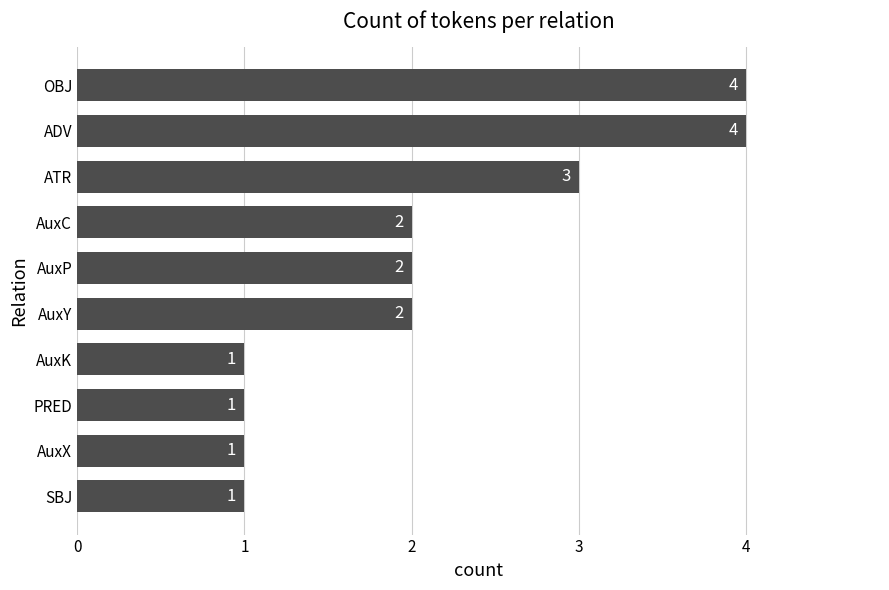

What is the ratio of the value at AuxY to the value at AuxK?

2.0